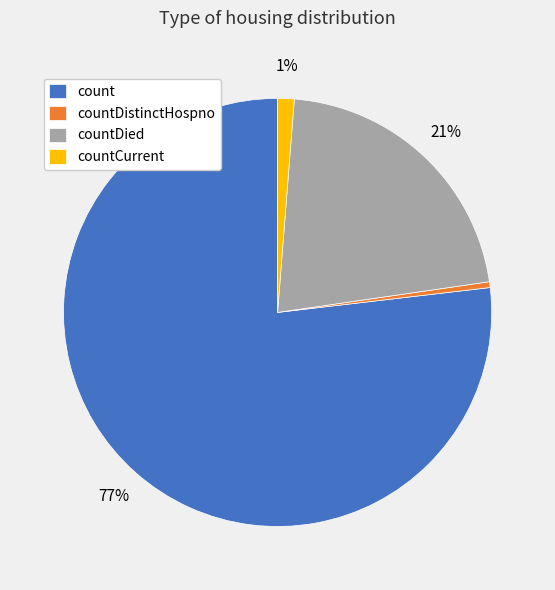

Which slice is the largest?

count